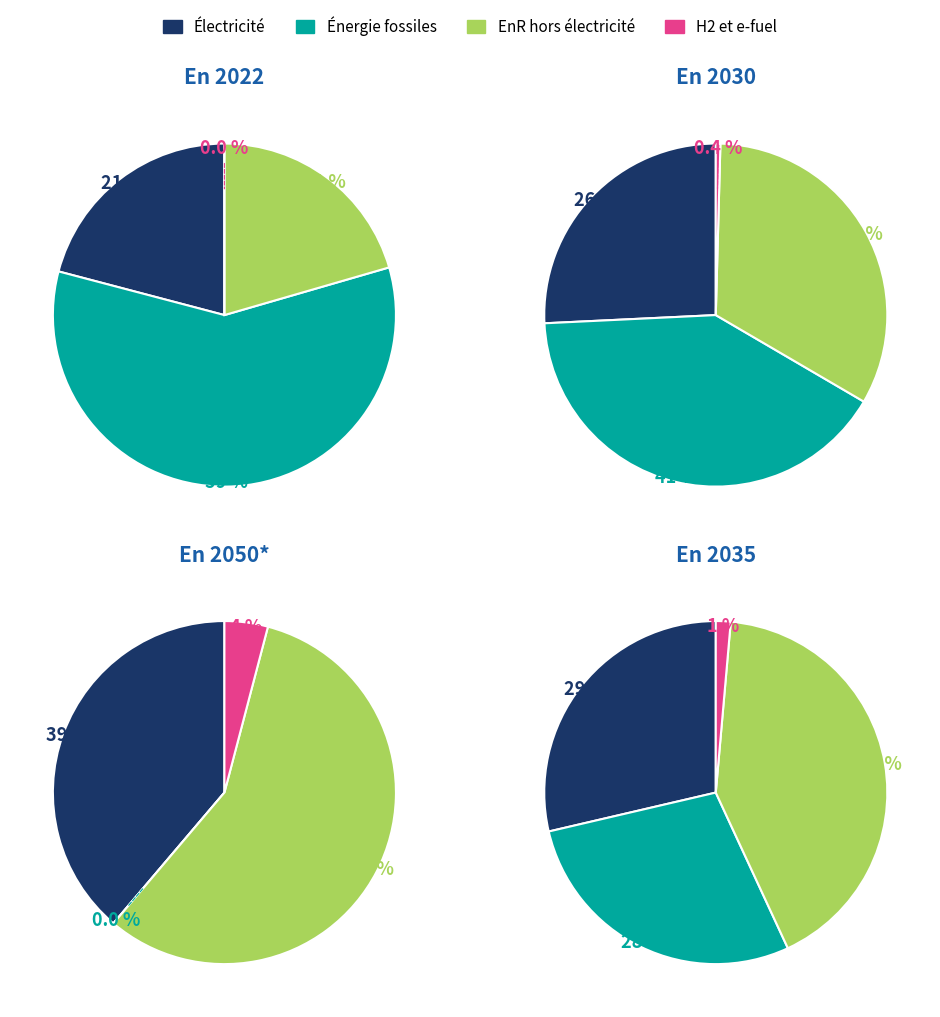

Is it true that 9 is 1% of the pie?

False